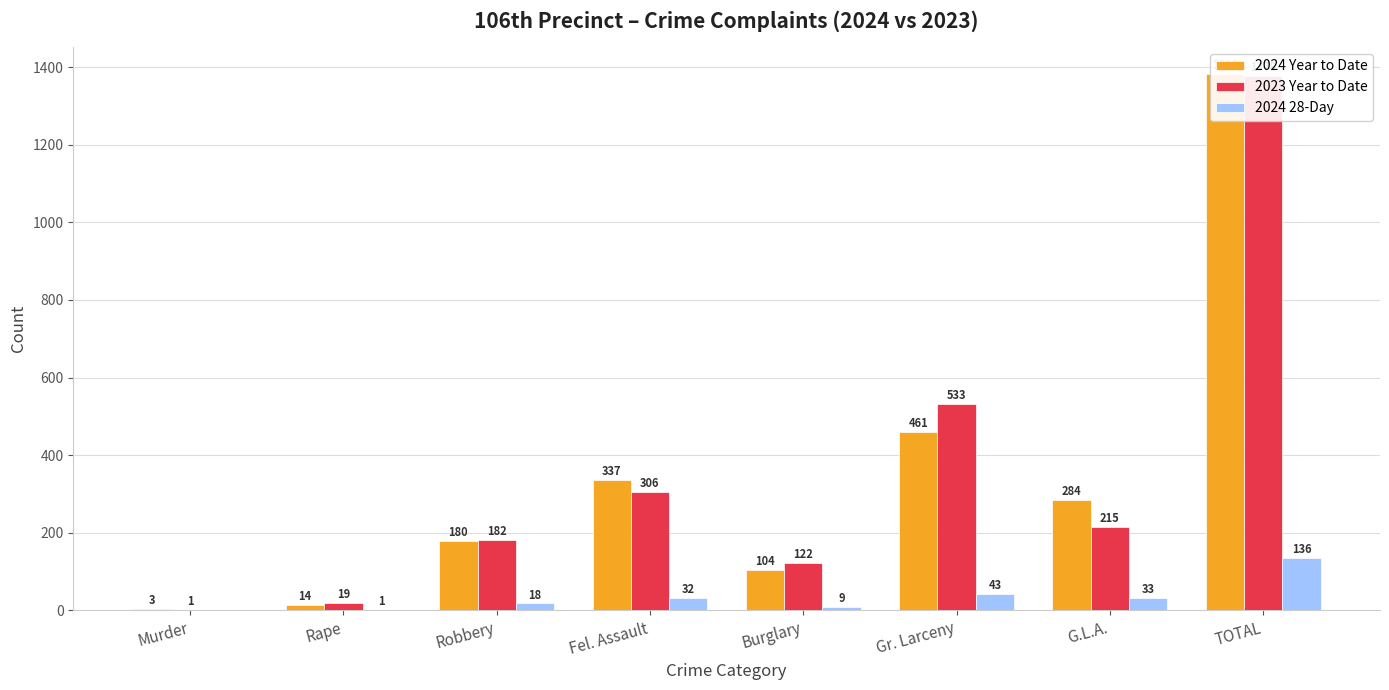

What is the approximate value of 2024 28-Day at Gr. Larceny, to the nearest 50?

50